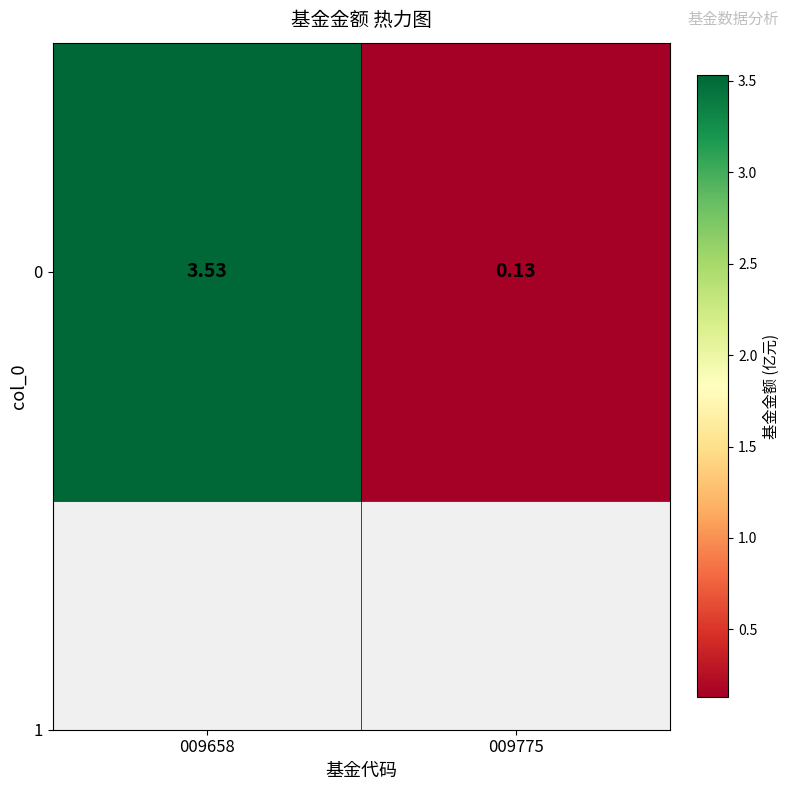

What is the change in value from 009658 to 009775?

-3.4